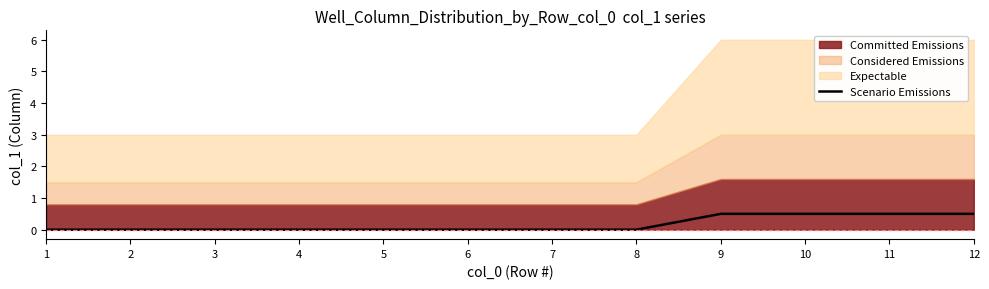

Reading left to right, what are all the values shown in this chart?

0.0	0.0	0.0	0.0	0.0	0.0	0.0	0.0	0.5	0.5	0.5	0.5